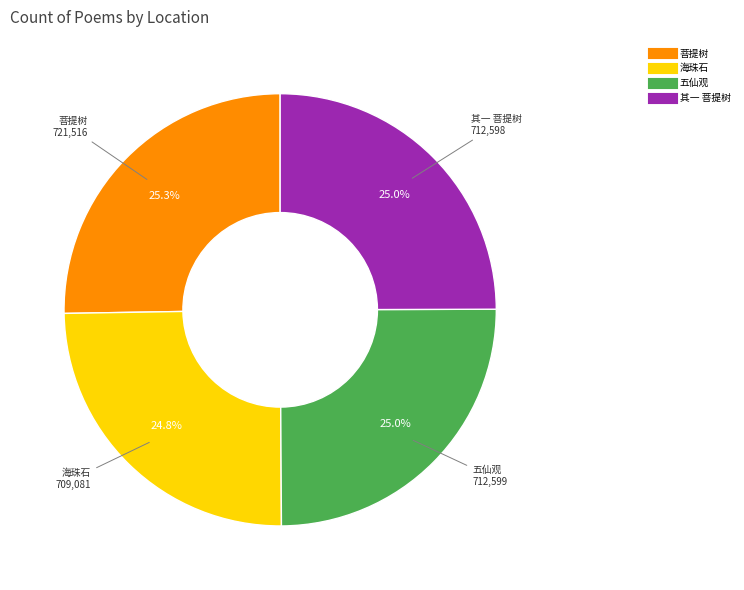

What percentage is the 海珠石 slice, to the nearest percent?

25%